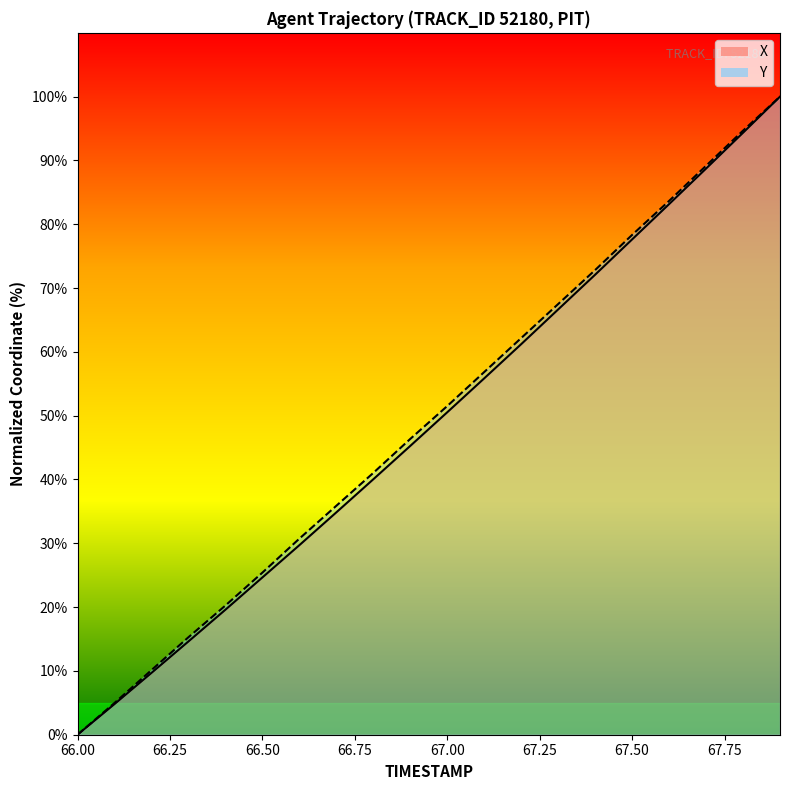

True or false: X has more than 2 points higher than both neighbors.

False